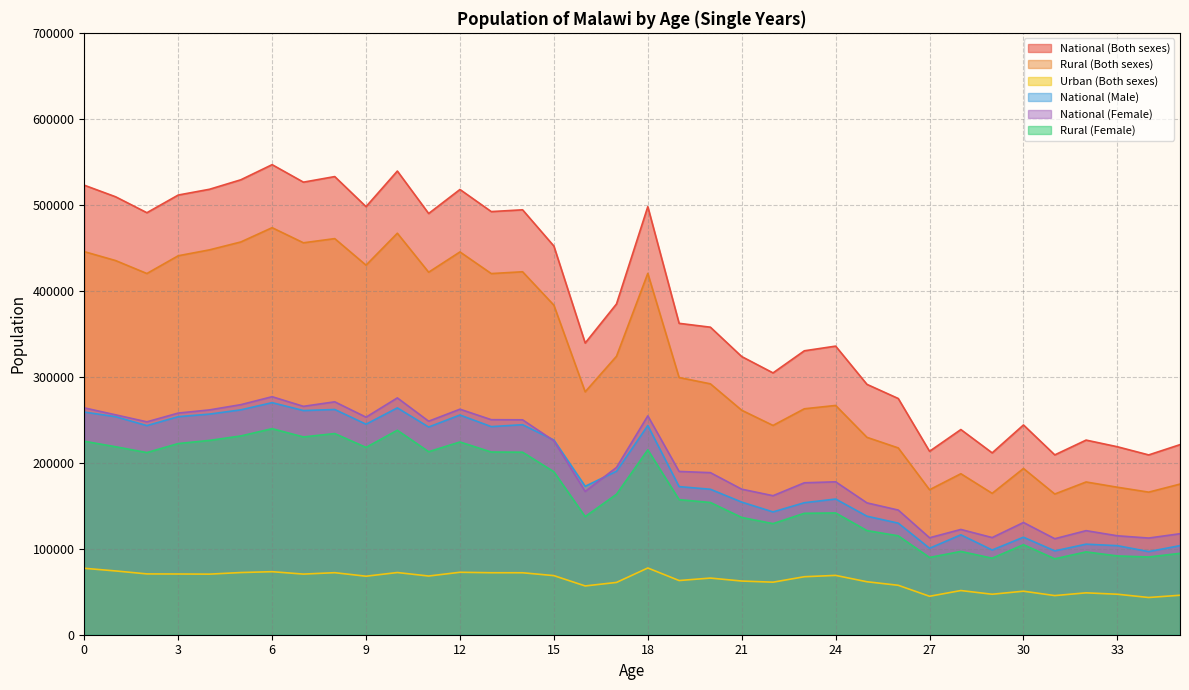

Where is National (Male) nearest to the value 183288?

17